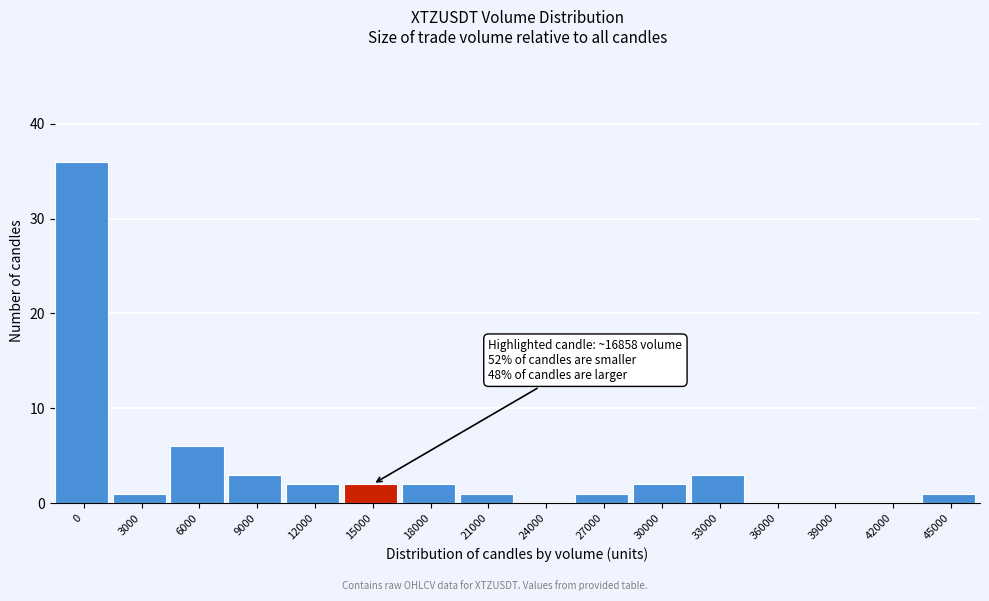

Reading left to right, extract all data points from this chart.

0=36	3000=1	6000=6	9000=3	12000=2	15000=2	18000=2	21000=1	24000=0	27000=1	30000=2	33000=3	36000=0	39000=0	42000=0	45000=1